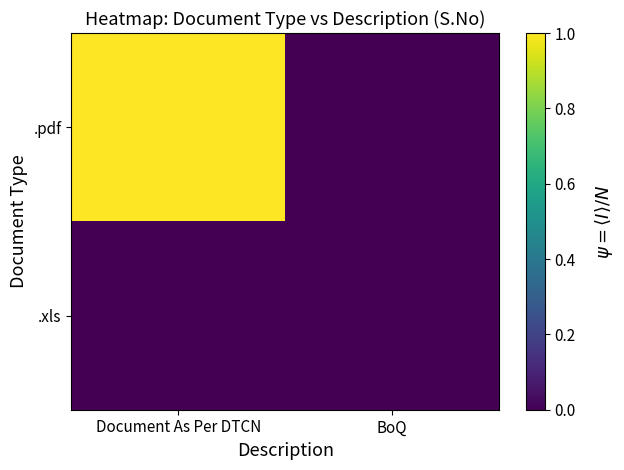

At how many categories does at least one series exceed 0?

1